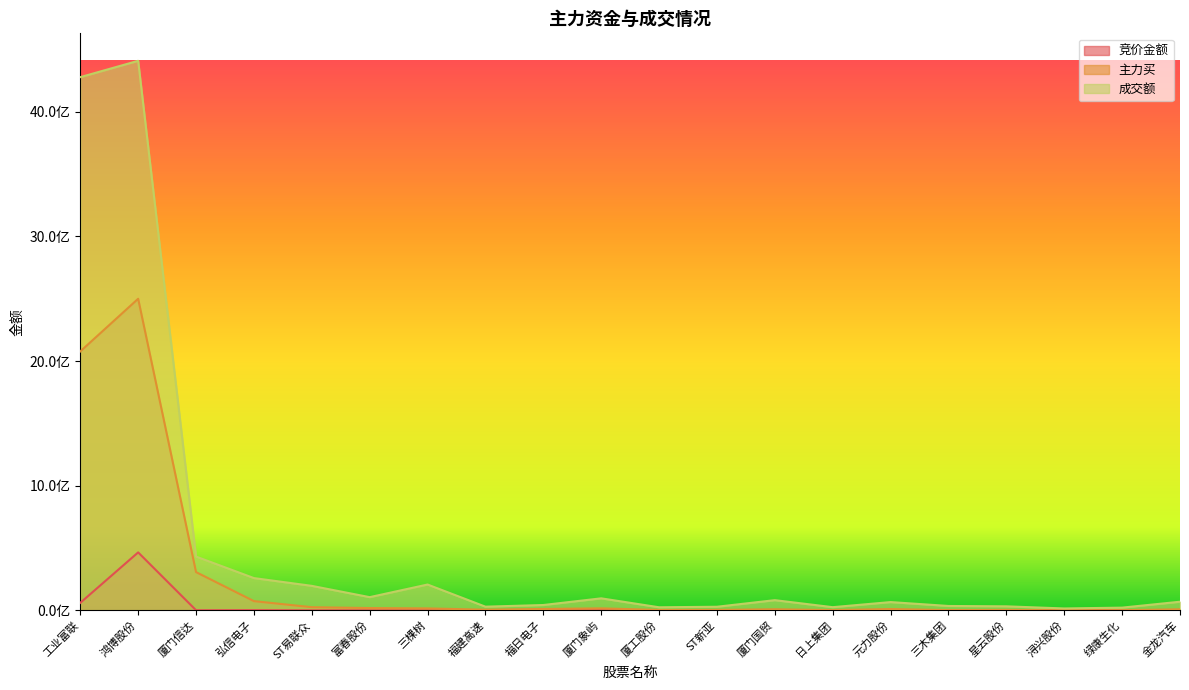

At how many categories does at least one series exceed 4176208188?

2